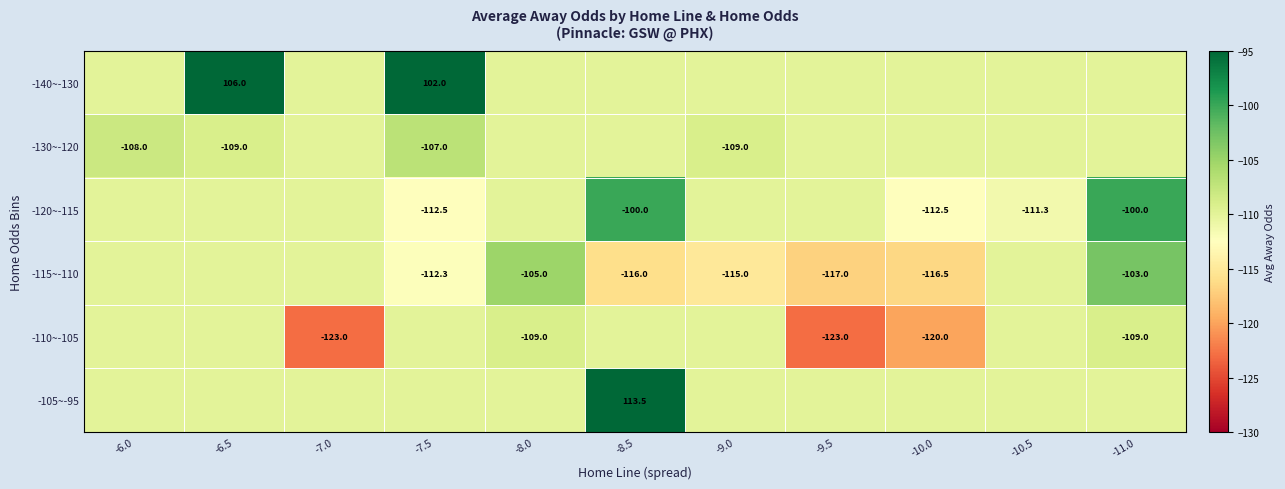

Is it true that -130~-120 equals -40.4 at -7.5?

False